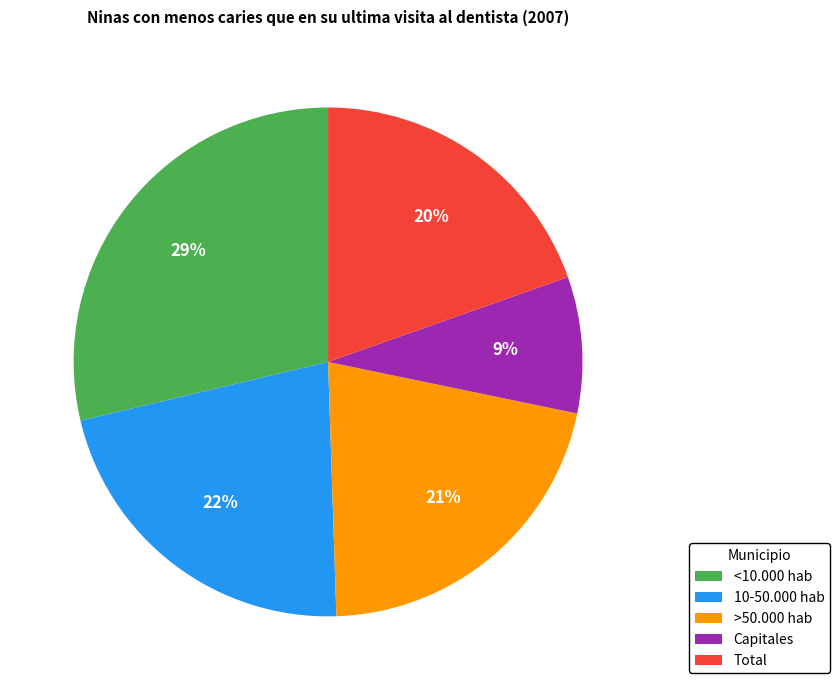

To the nearest percent, what portion does <10.000 hab represent?

29%